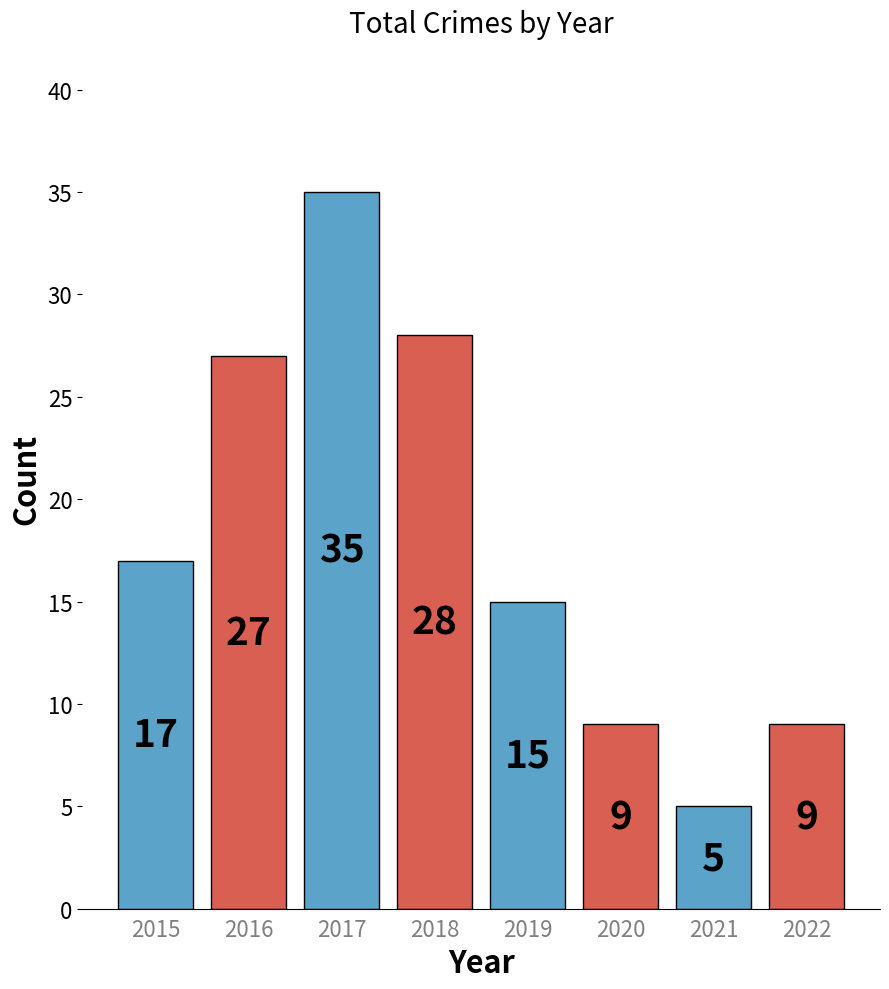

What is the change in value from 2015 to 2019?

-2